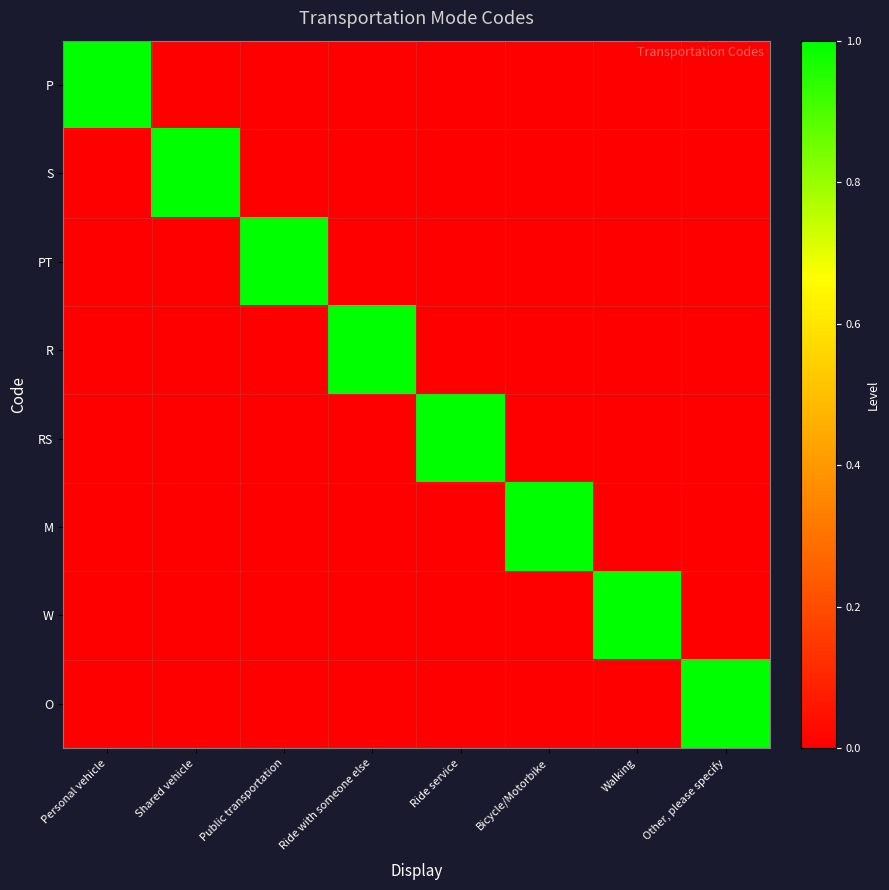

How many series are shown in this chart?

8